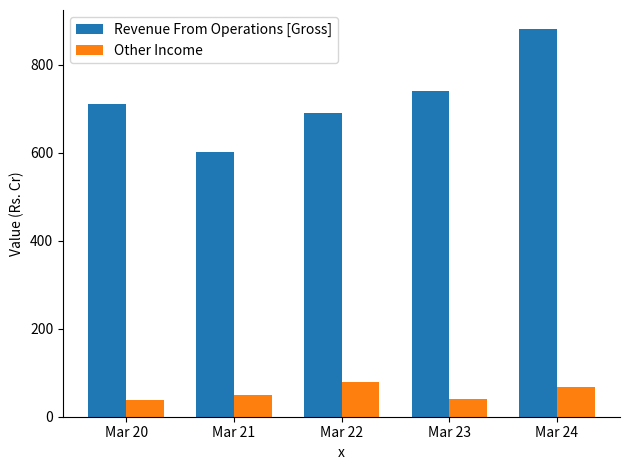

What is the value of the Revenue From Operations [Gross] bar at the 1st from the left?

711.4